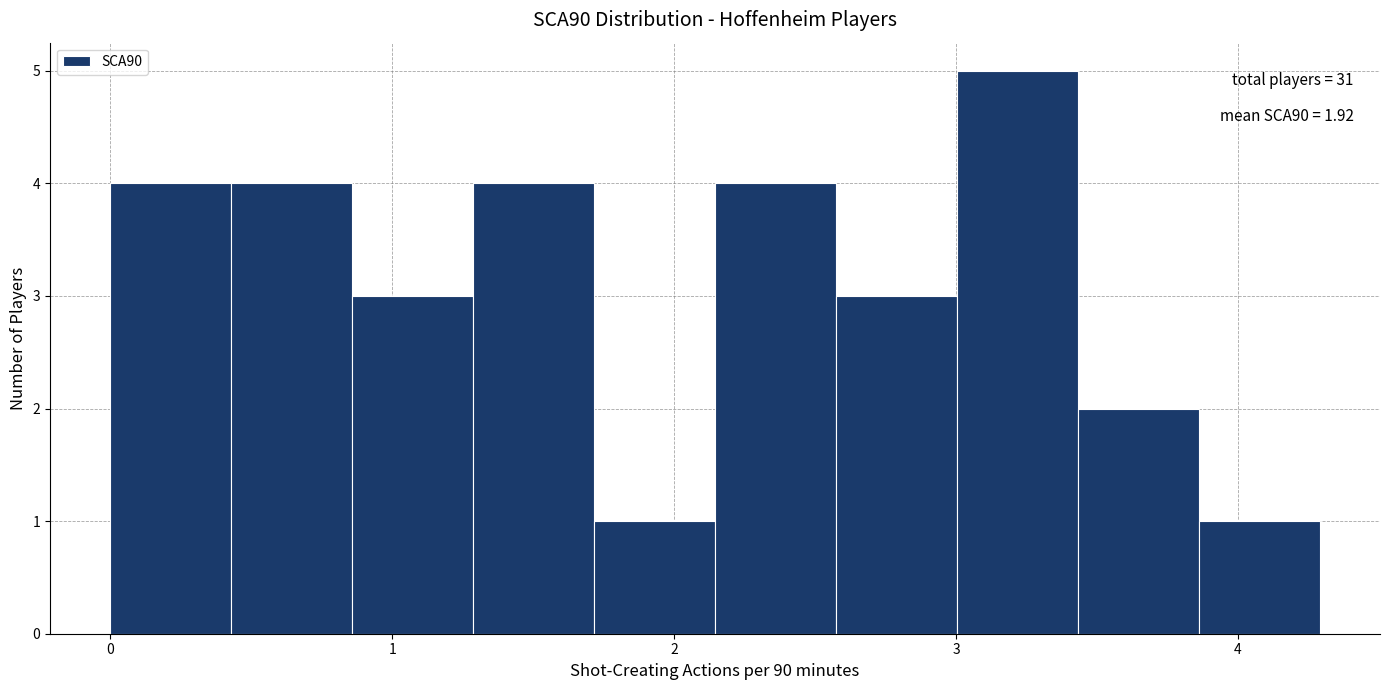

Over which range of the x-axis is the bar tallest?

3.0 to 3.4